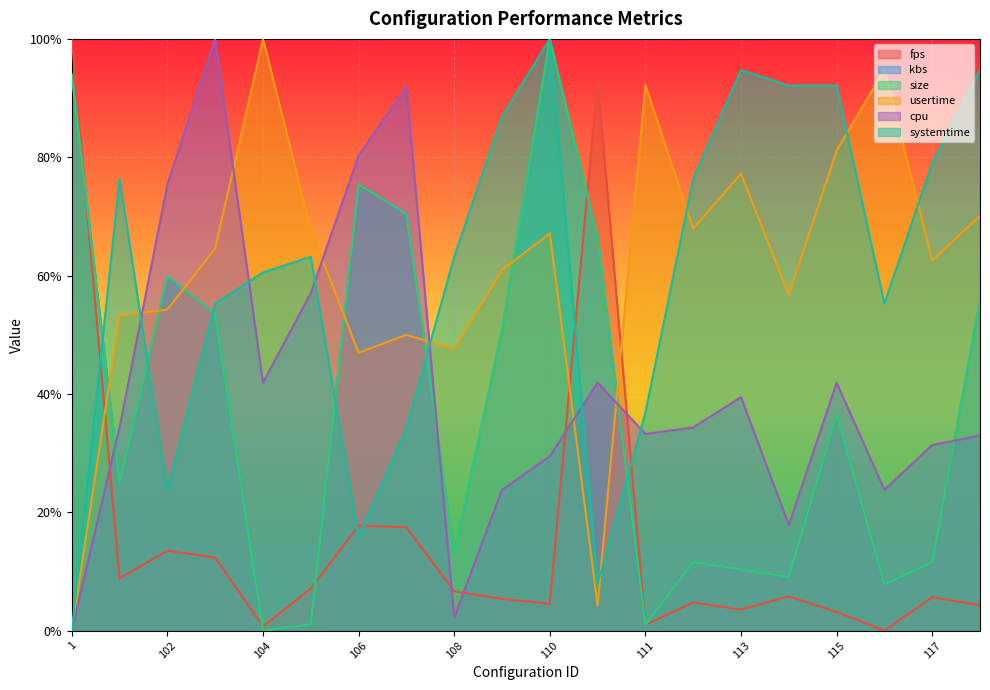

After their last crossing, which series has the higher values: kbs or cpu?

kbs